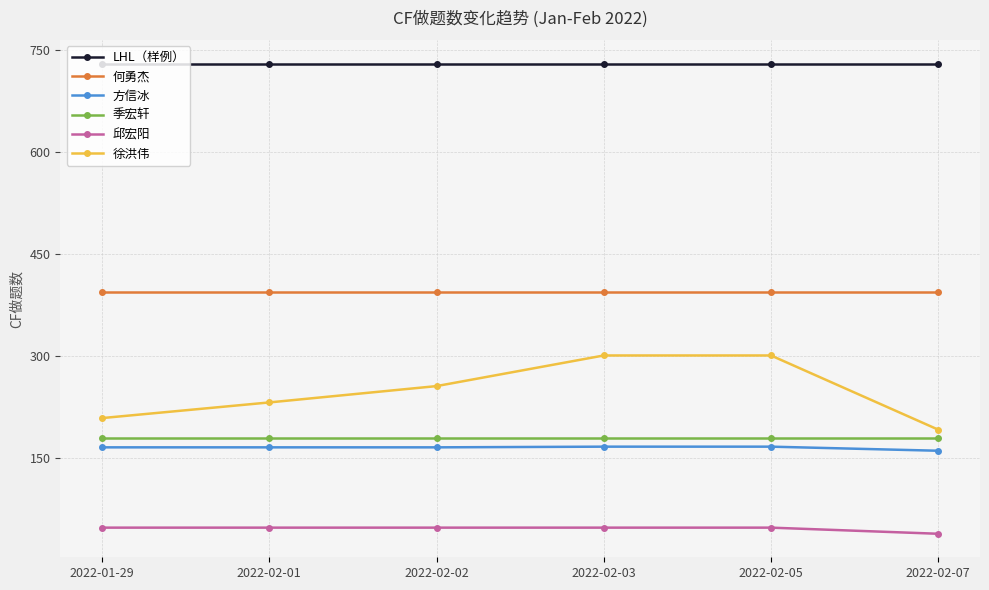

What is the label of the 3rd point from the left?

2022-02-02